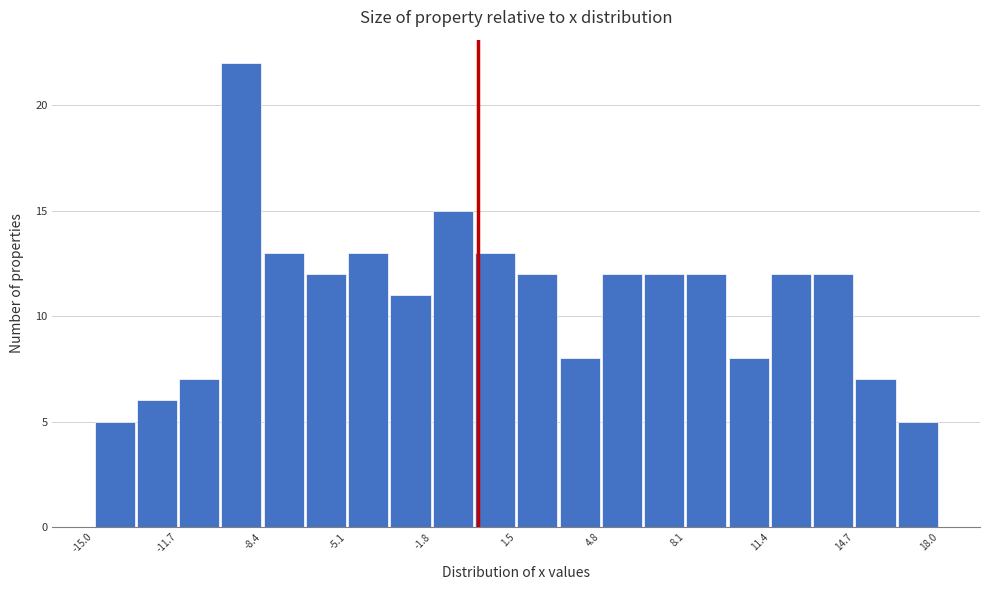

Around what value on the x-axis is the tallest bar? Give the approximate position of its centre, as read against the axis.

-9.0